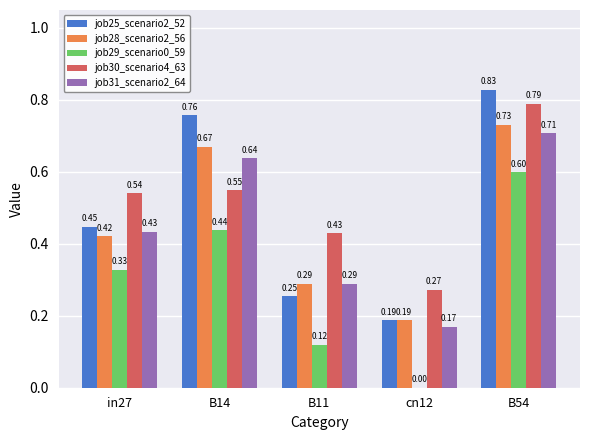

What is the sum of the job25_scenario2_52 values at B14 and B11?

1.0